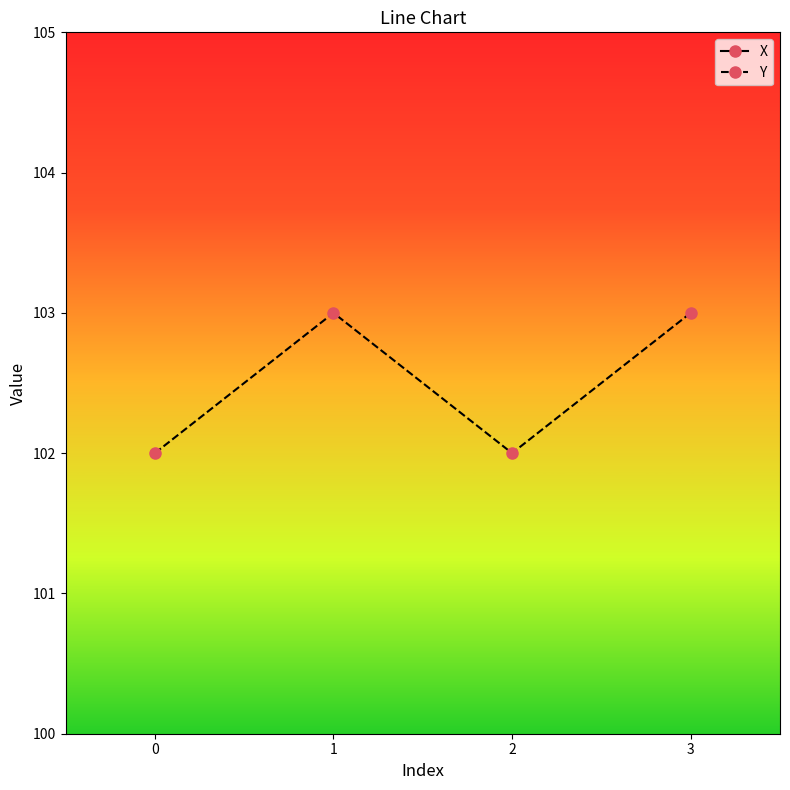

Reading left to right, transcribe all the data shown in this chart.

X: 160	160	161	161
Y: 102	103	102	103